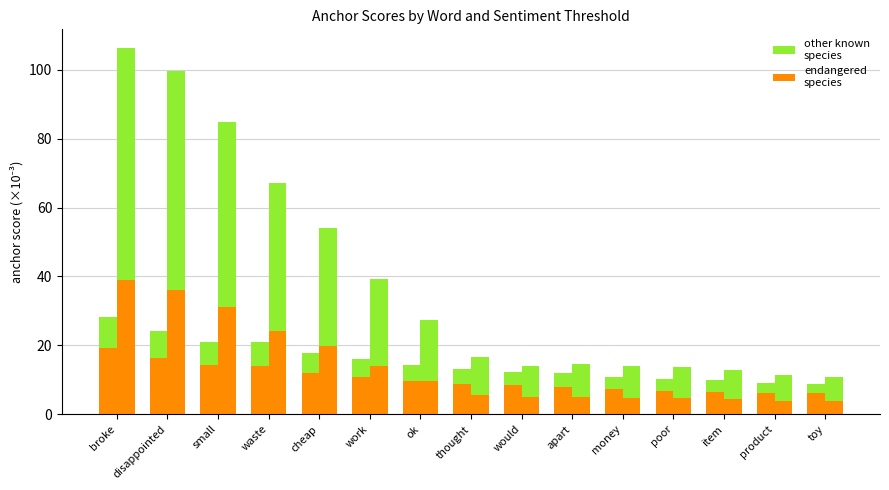

What is the difference between the second highest and minimum values in the negative (0.8) series?

4.9